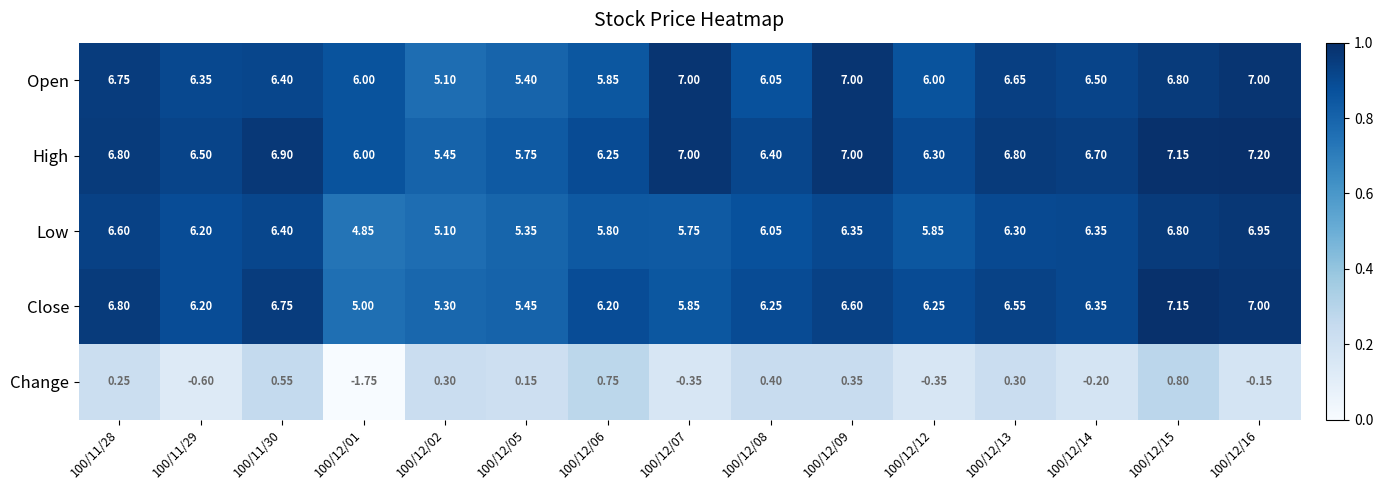

Which series has the largest range (max minus min)?

Change